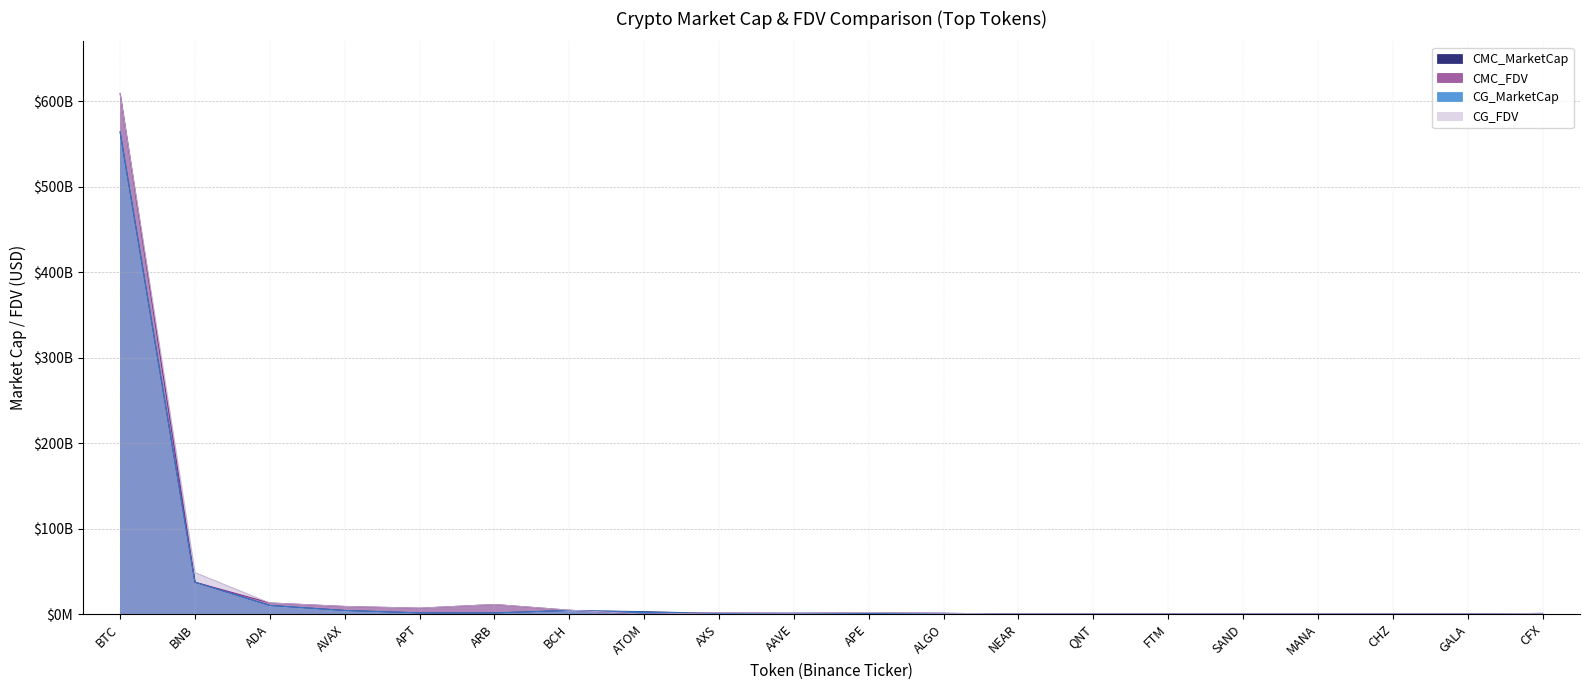

Which category has the lowest value across all series?

NEAR